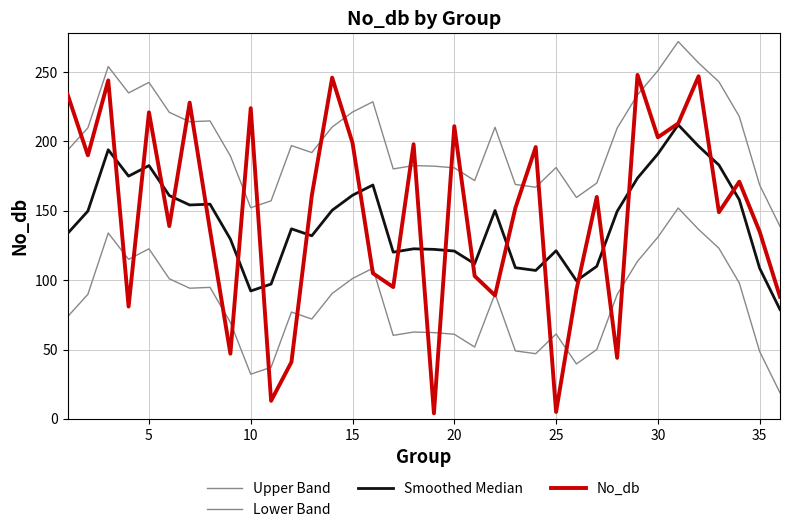

How many values in the Lower Band series are below 89?

18